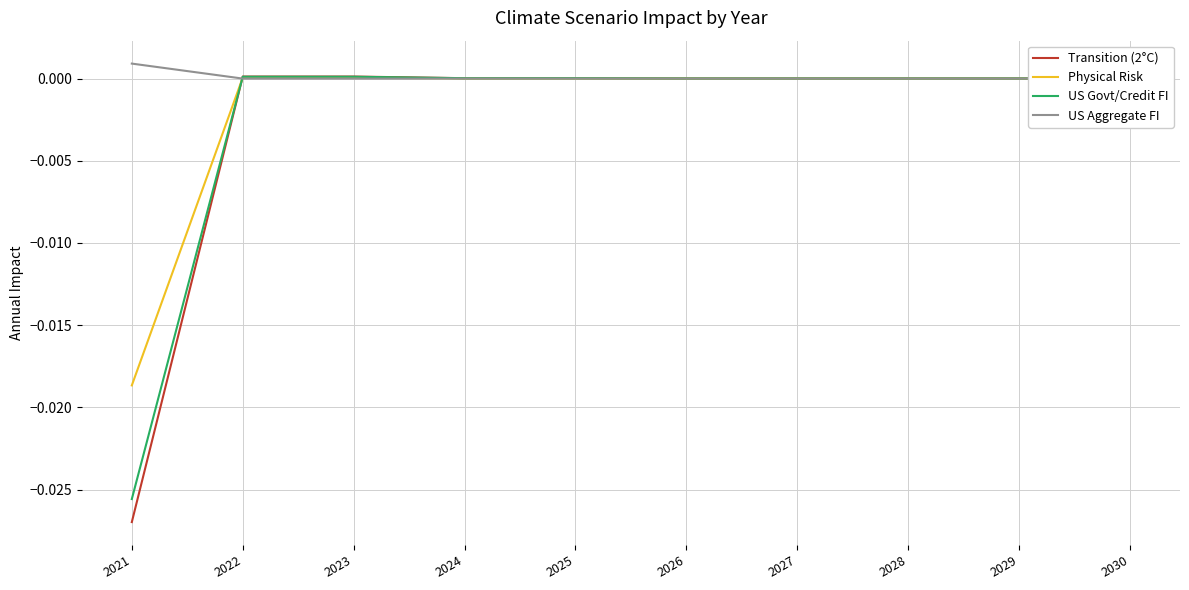

Which category has the lowest value in the US Govt/Credit FI series?

2021